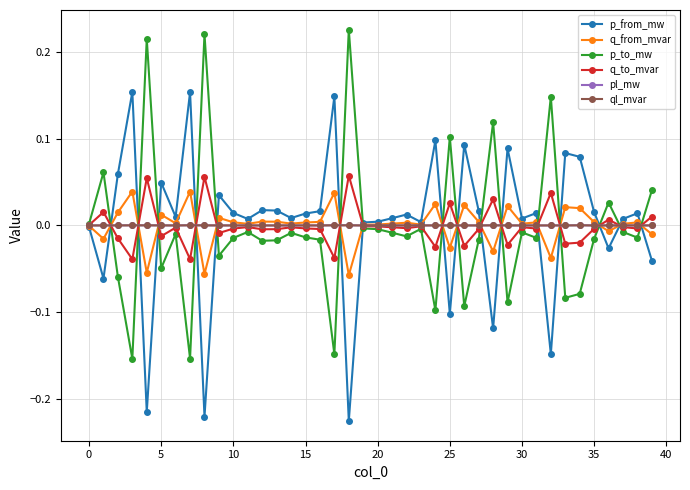

What are all the series names shown in the legend?

p_from_mw, q_from_mvar, p_to_mw, q_to_mvar, pl_mw, ql_mvar